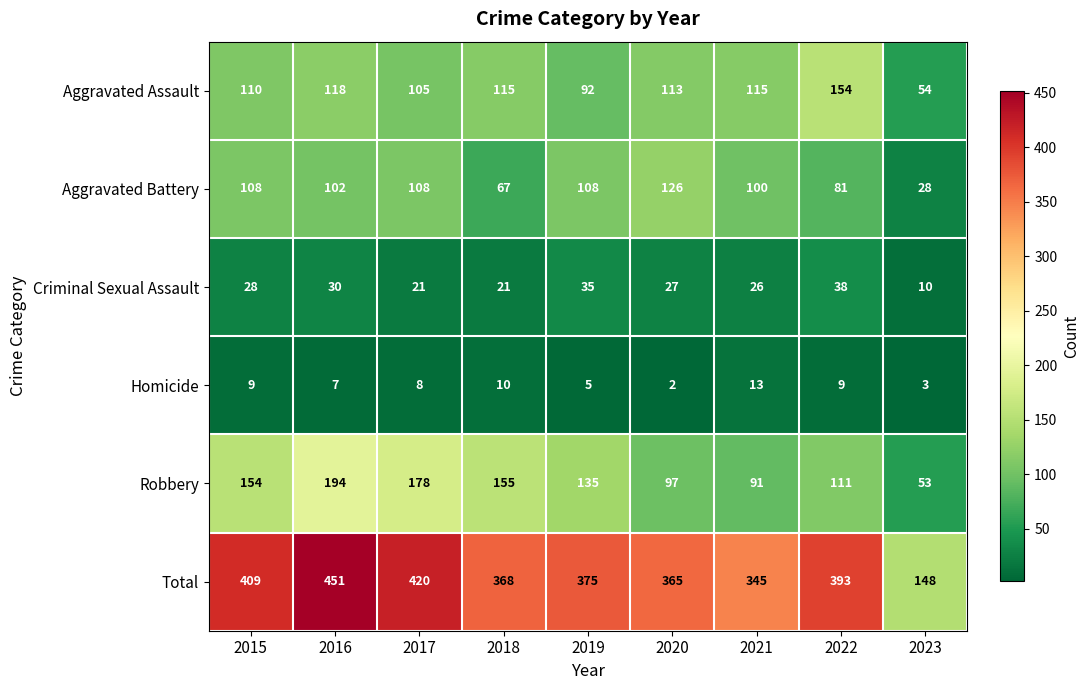

Where does the Criminal Sexual Assault series first go above 27?

2015